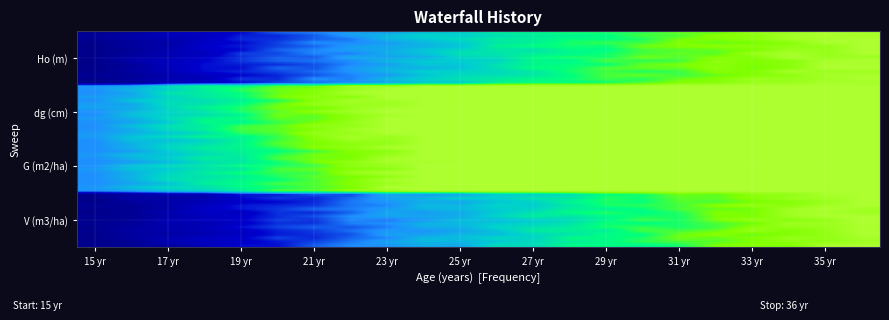

Reading left to right, transcribe all the data shown in this chart.

Ho (m): 0.0	0.0	0.2	0.2	0.3	0.3	0.4	0.5	0.5	0.6	0.6	0.7	0.7	0.7	0.8	0.8	0.9	0.9	0.9	0.9	1.0	1.0
dg (cm): 0.0	0.0	0.1	0.2	0.3	0.4	0.4	0.5	0.5	0.6	0.6	0.7	0.7	0.7	0.7	0.8	0.8	0.8	0.9	1.0	0.9	1.0
G (m2/ha): 0.0	0.0	0.2	0.2	0.2	0.3	0.3	0.4	0.5	0.5	0.5	0.6	0.6	0.7	0.7	0.8	0.8	0.8	0.9	0.9	0.9	1.0
V (m3/ha): 0.0	0.1	0.1	0.2	0.2	0.3	0.3	0.4	0.5	0.5	0.5	0.6	0.6	0.7	0.8	0.8	0.8	0.8	0.9	0.9	0.9	1.0